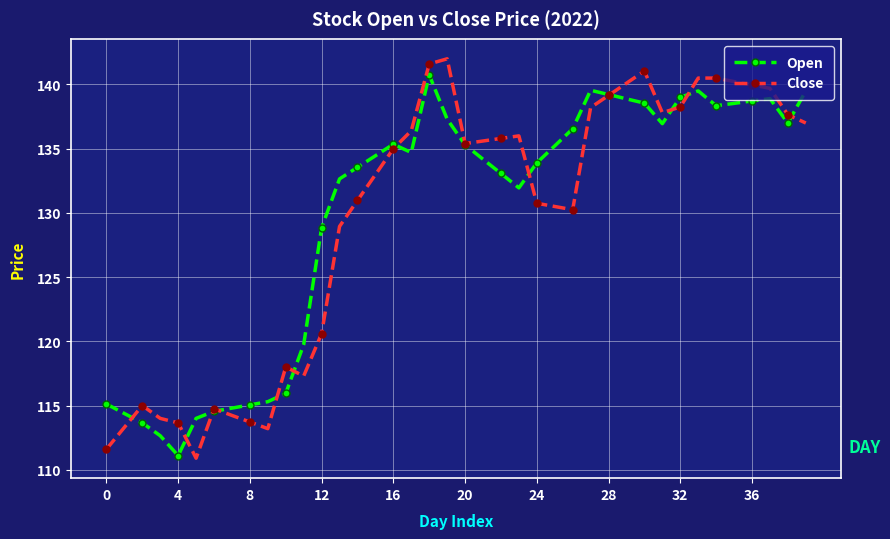

What is the value of the Open point at the 18th from the left?

134.7